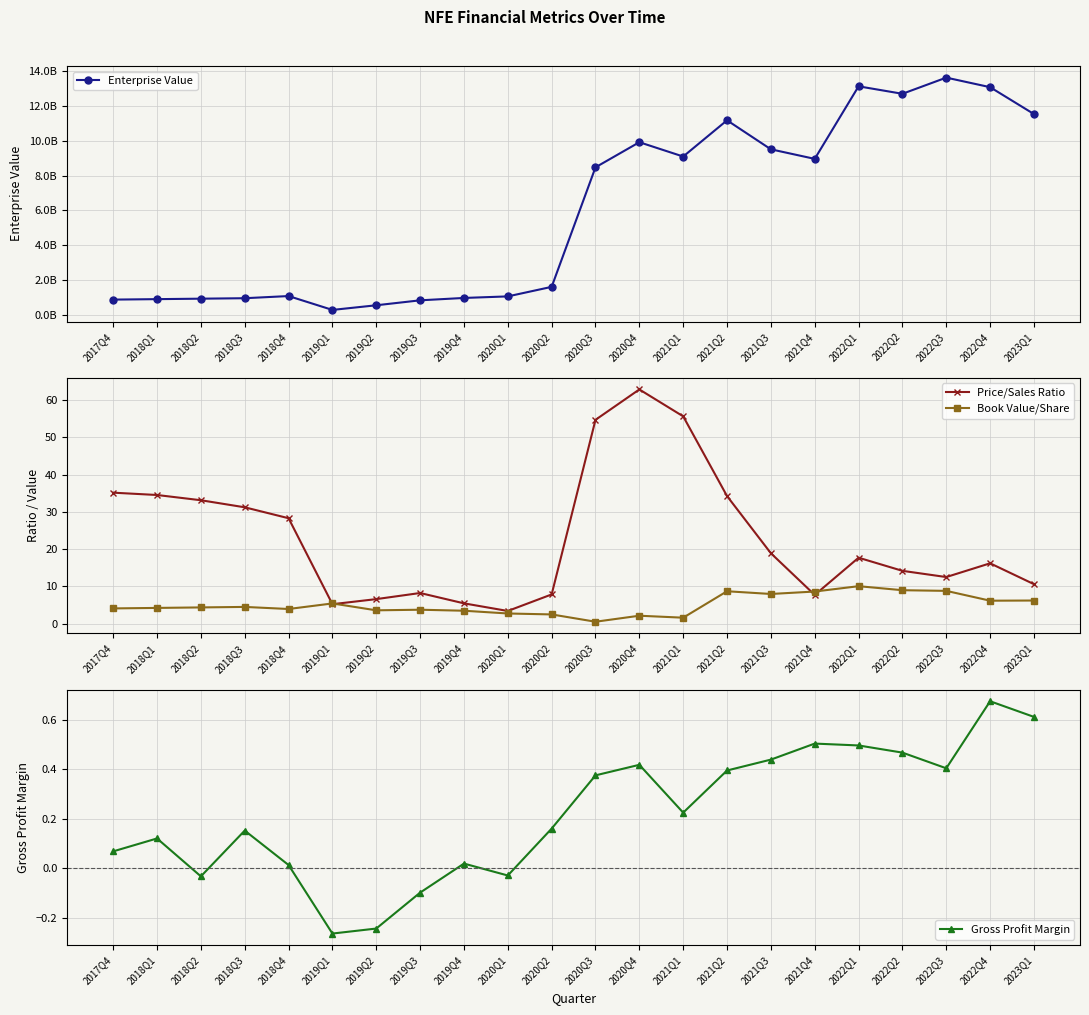

Reading right to left, extract all data points from this chart.

Enterprise Value: 11530265340.5	13073016975.8	13622528502.6	12693747769.2	13123089062.7	8957361306.8	9506400110.8	11171775795.5	9092030444.2	9913998837.6	8472663153.3	1610065146.4	1062043726.7	973218185.7	836877635.1	552710203.7	285753163.4	1081550793.5	957726793.5	931219460.2	904712126.9	878204793.5
Price/Sales Ratio: 10.6	16.2	12.5	14.2	17.7	7.7	18.9	34.2	55.6	62.8	54.7	7.9	3.4	5.5	8.2	6.6	5.2	28.3	31.2	33.1	34.5	35.2
Book Value/Share: 6.2	6.2	8.8	9.0	10.1	8.6	8.0	8.7	1.6	2.1	0.5	2.5	2.7	3.5	3.8	3.6	5.4	4.0	4.5	4.4	4.2	4.1
Gross Profit Margin: 0.6	0.7	0.4	0.5	0.5	0.5	0.4	0.4	0.2	0.4	0.4	0.2	-0.0	0.0	-0.1	-0.2	-0.3	0.0	0.2	-0.0	0.1	0.1